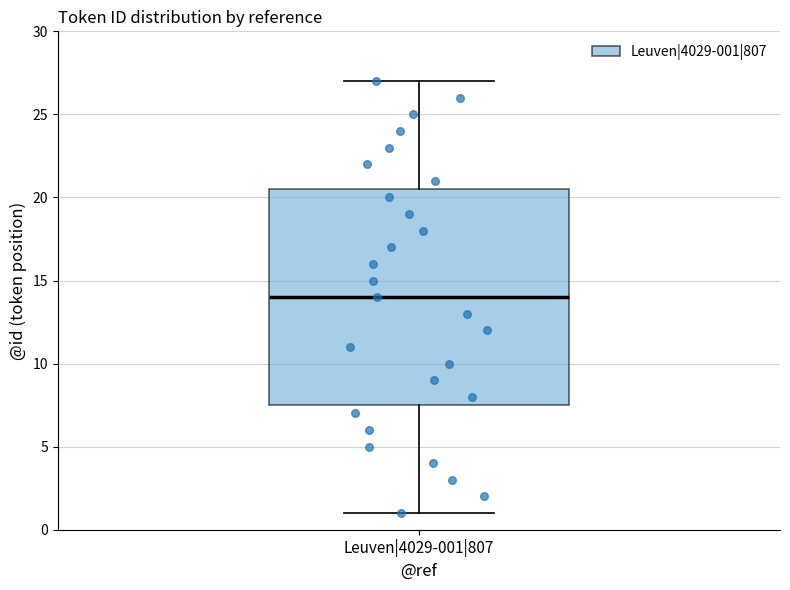

Read this box plot against the y-axis: the position of the median line, the range covered by the box, and the ends of both whiskers. The values are not printed on the chart, so give them approximately, as read against the axis.

median 14.0, box 7.5 to 20.5, whiskers 1.0 to 27.0